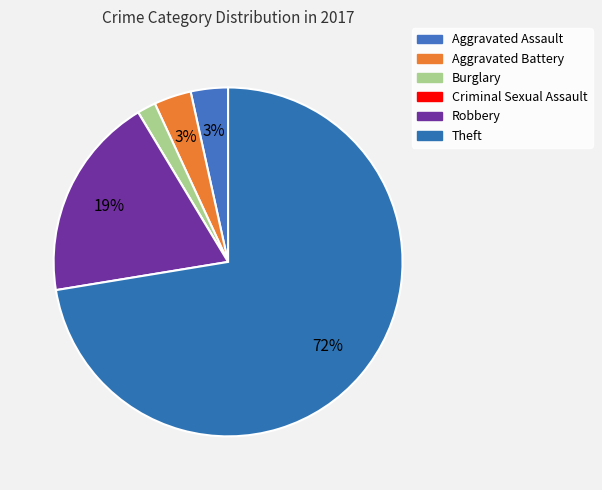

Does any single category account for the majority?

Yes